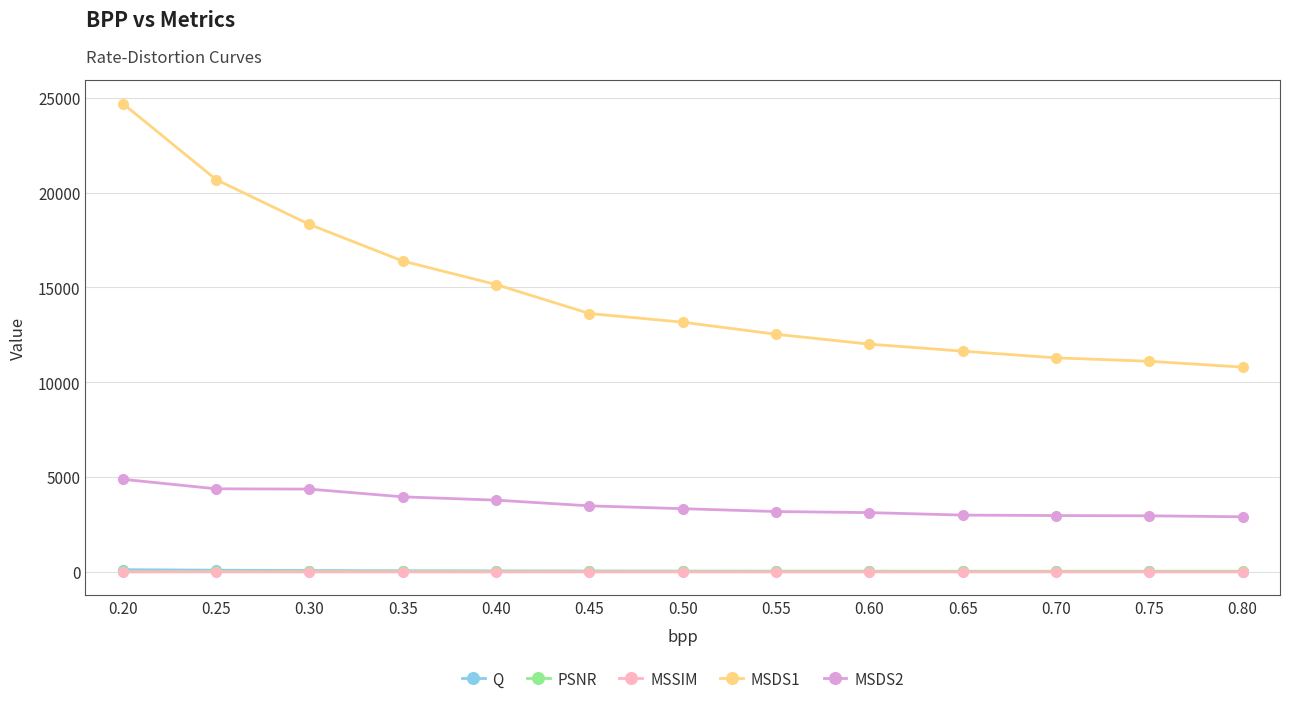

What is the greatest value displayed?

24698.6